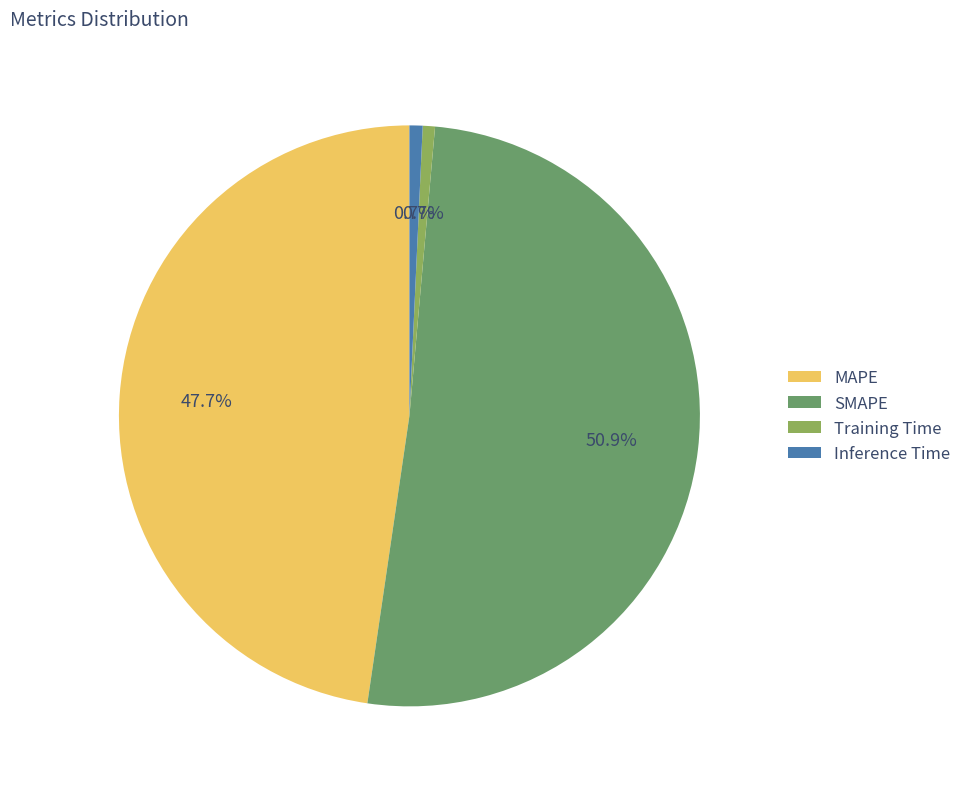

Is there a majority slice in this chart?

Yes